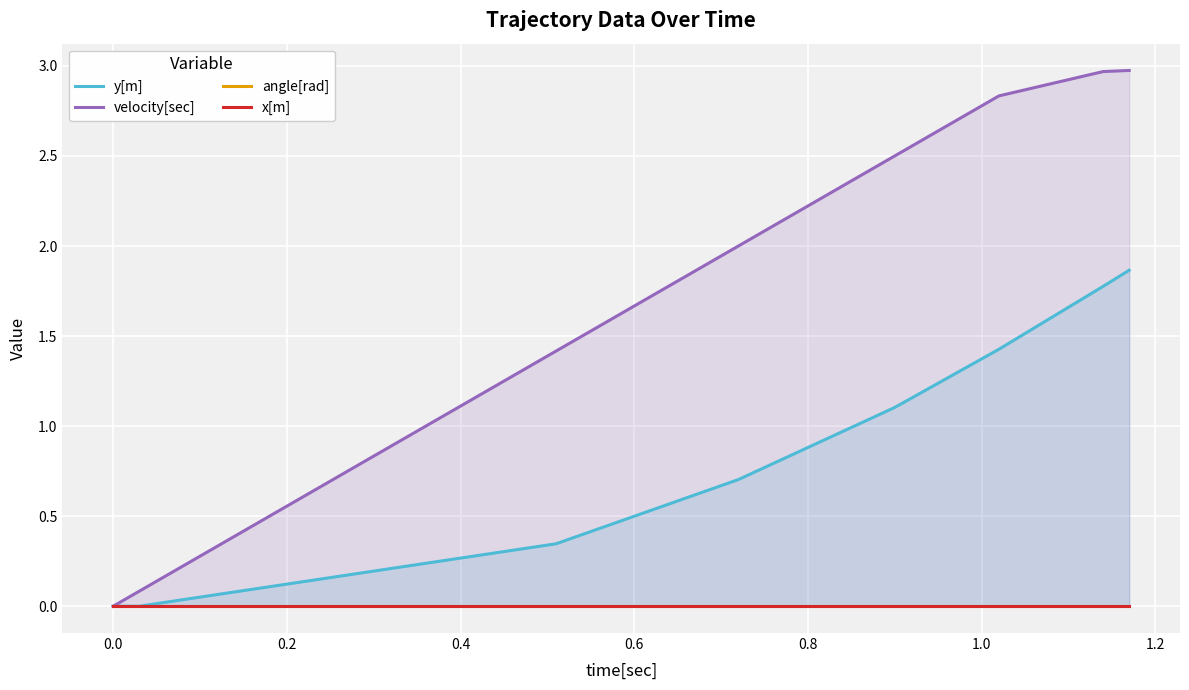

Is the value of velocity[sec] at 15 greater than the value of angle[rad] at 27?

Yes